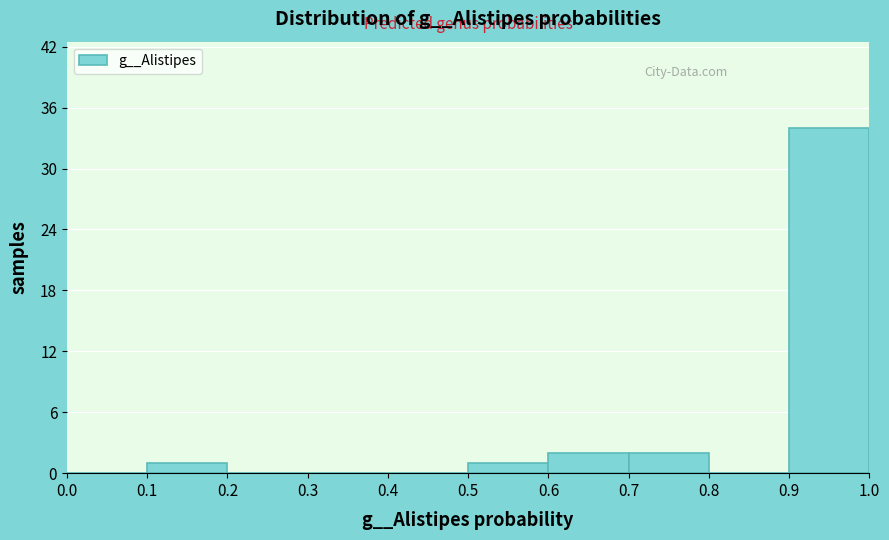

Reading left to right, transcribe this chart: for each bar, give the range it covers on the x-axis and its height. The values are not printed on the chart, so give them approximately, as read against the axis.

0.0 to 0.1: 0
0.1 to 0.2: 1
0.2 to 0.3: 0
0.3 to 0.4: 0
0.4 to 0.5: 0
0.5 to 0.6: 1
0.6 to 0.7: 2
0.7 to 0.8: 2
0.8 to 0.9: 0
0.9 to 1.0: 34